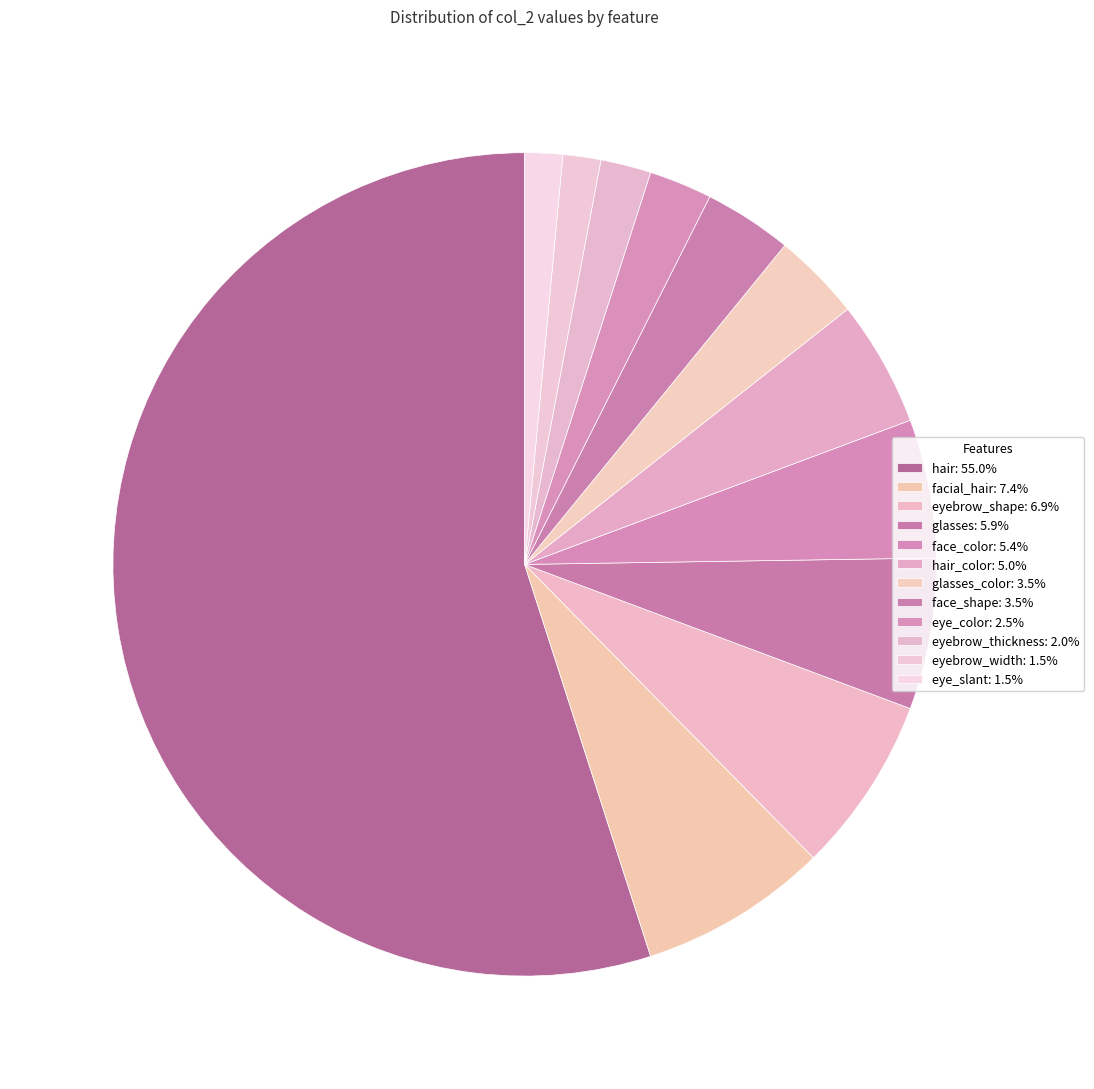

Count the number of slices in the pie.

12